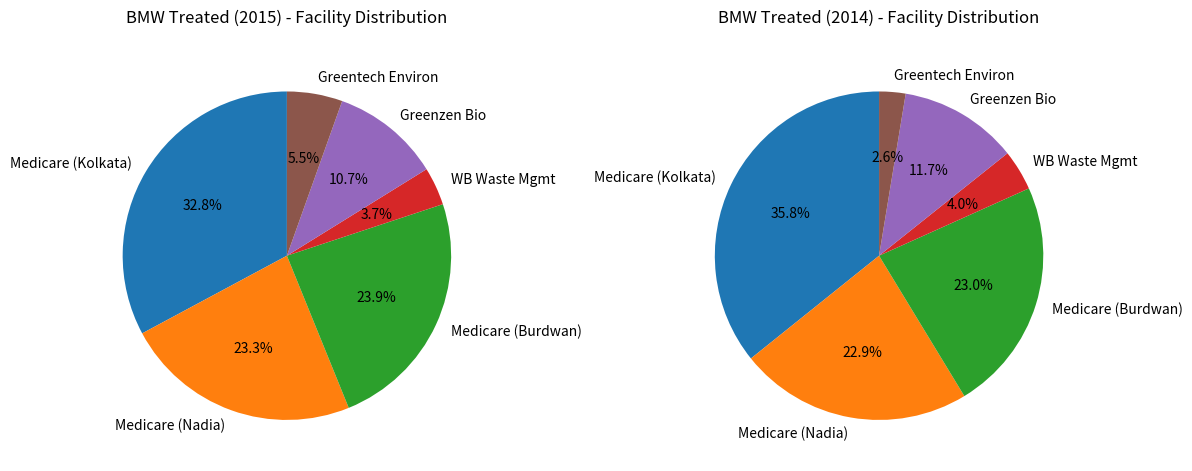

Is it true that Medicare Environmental Management Pvt. (Nadia area) is 23% of the pie?

True